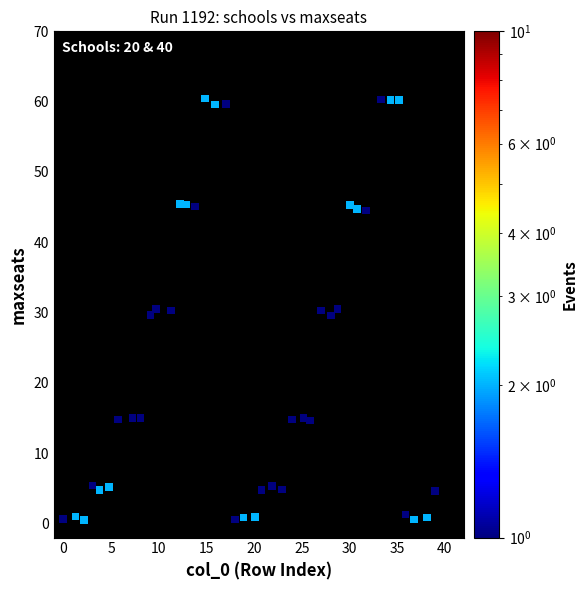

What is the range of Y values (max minus min)?

59.9